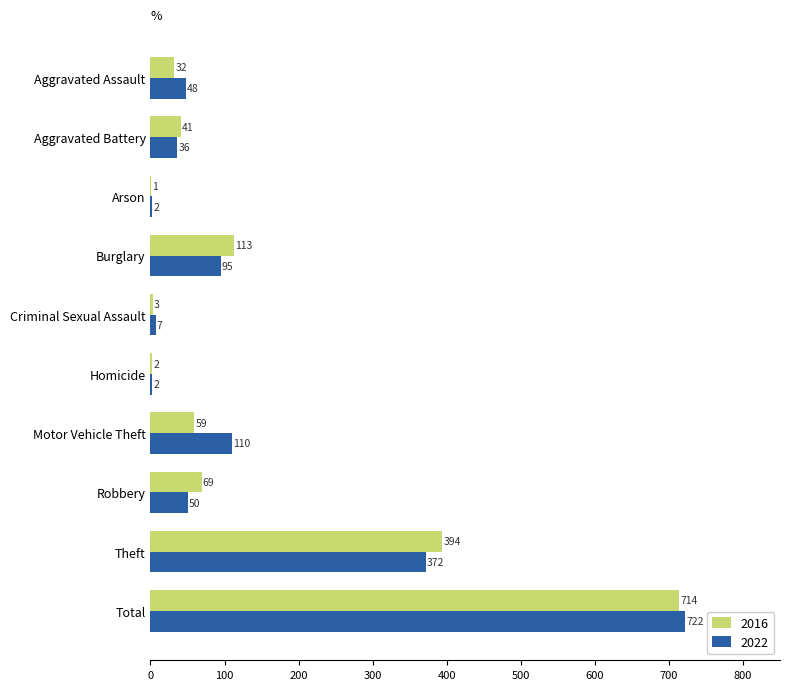

At which label is 2016 closest to 357?

Theft